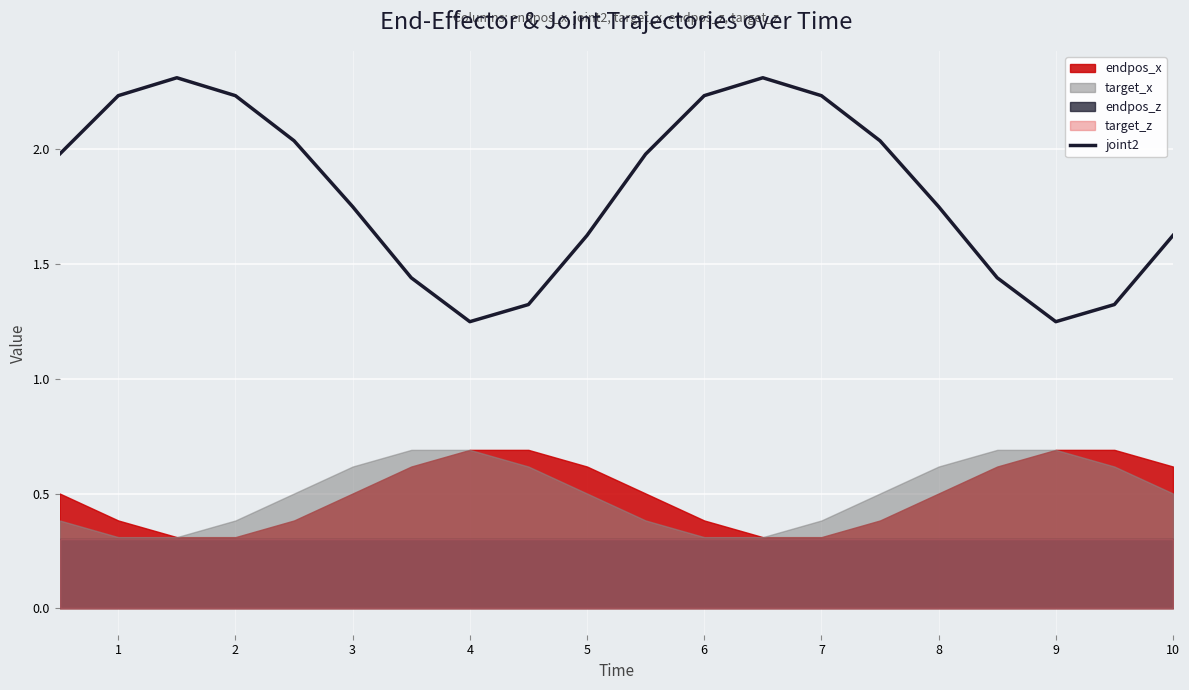

What is the highest value of the joint2 series?

2.3